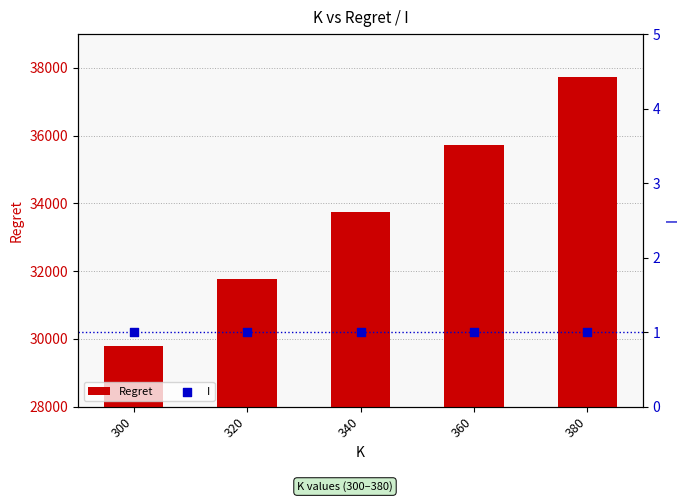

Which series reaches the maximum Y coordinate?

Regret